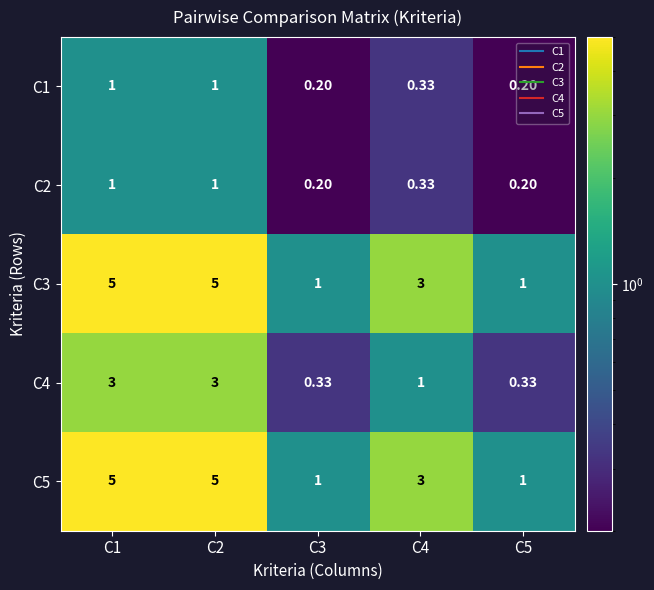

Is the value of C3 at C5 greater than the value of C4 at C5?

Yes